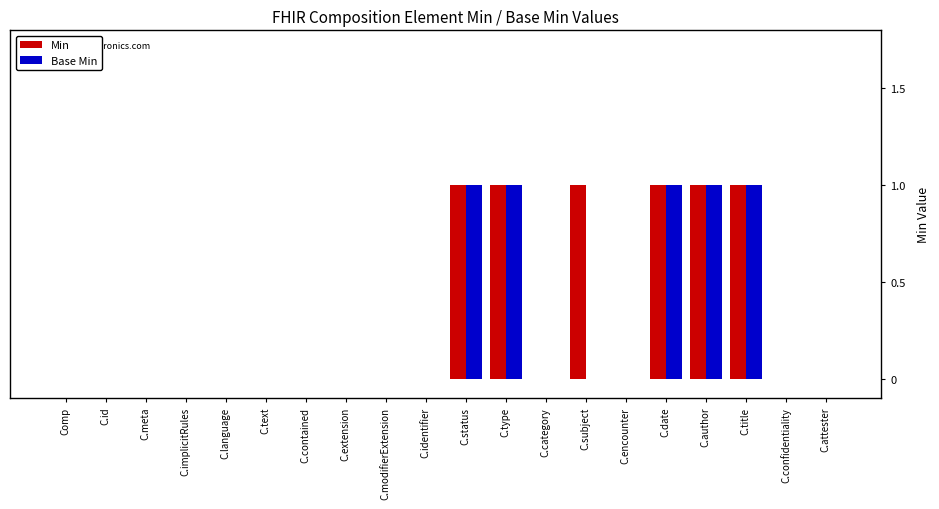

What is the sum of all Base Min values?

5